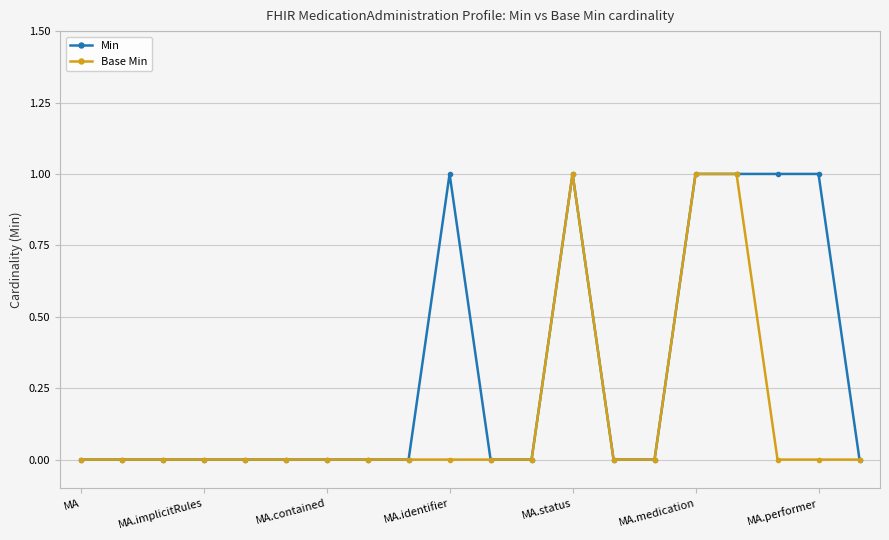

Which series has the largest total across all categories?

Min